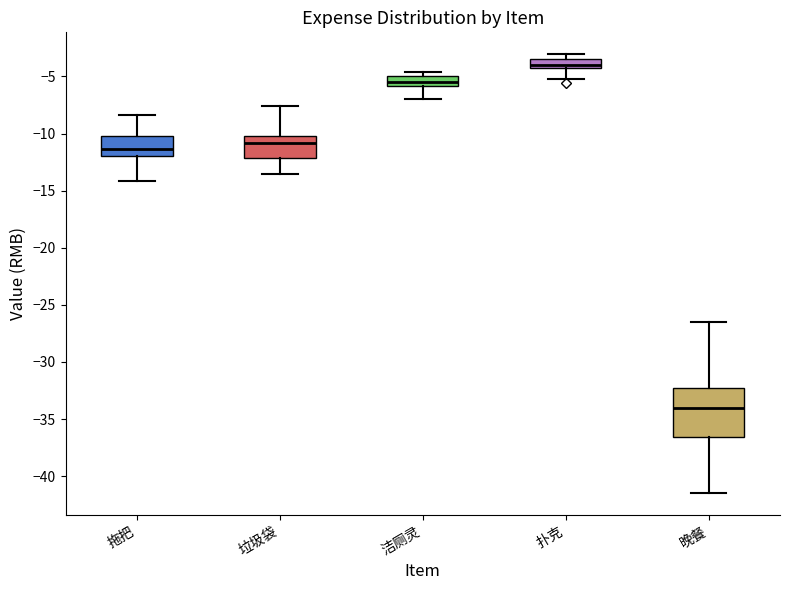

Which box is the tallest, from its lower edge to its upper edge?

晚餐